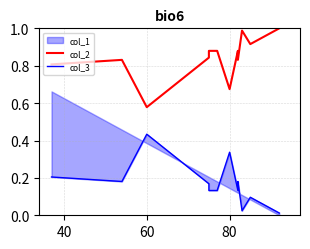

Where is the first local maximum for col_3?

60